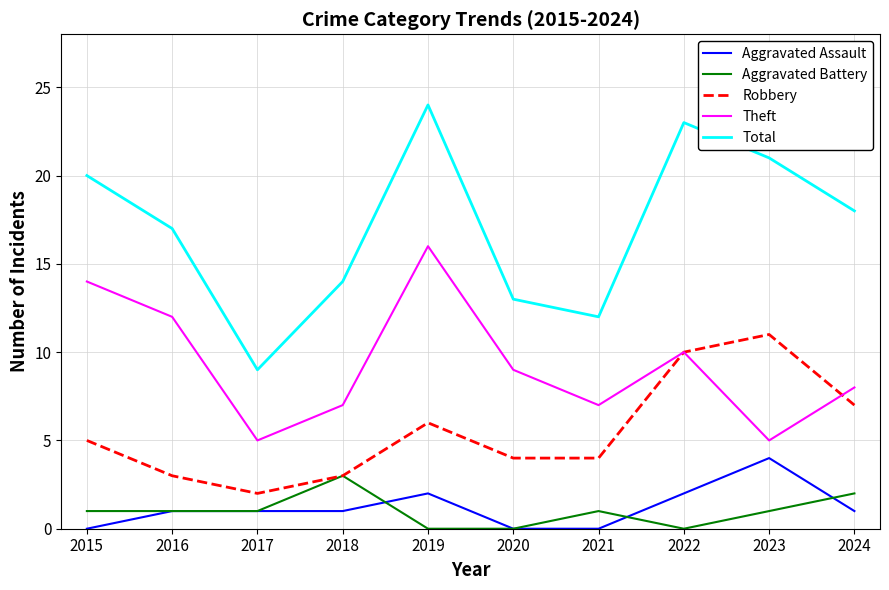

In Total, how many points are higher than both neighbors (excluding endpoints)?

2